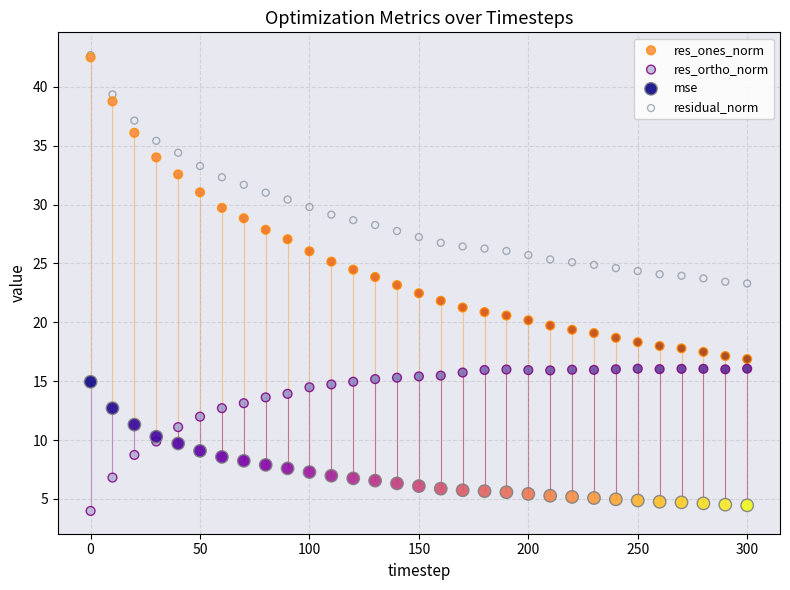

What are all the series names shown in the legend?

res_ones_norm, res_ortho_norm, mse, residual_norm